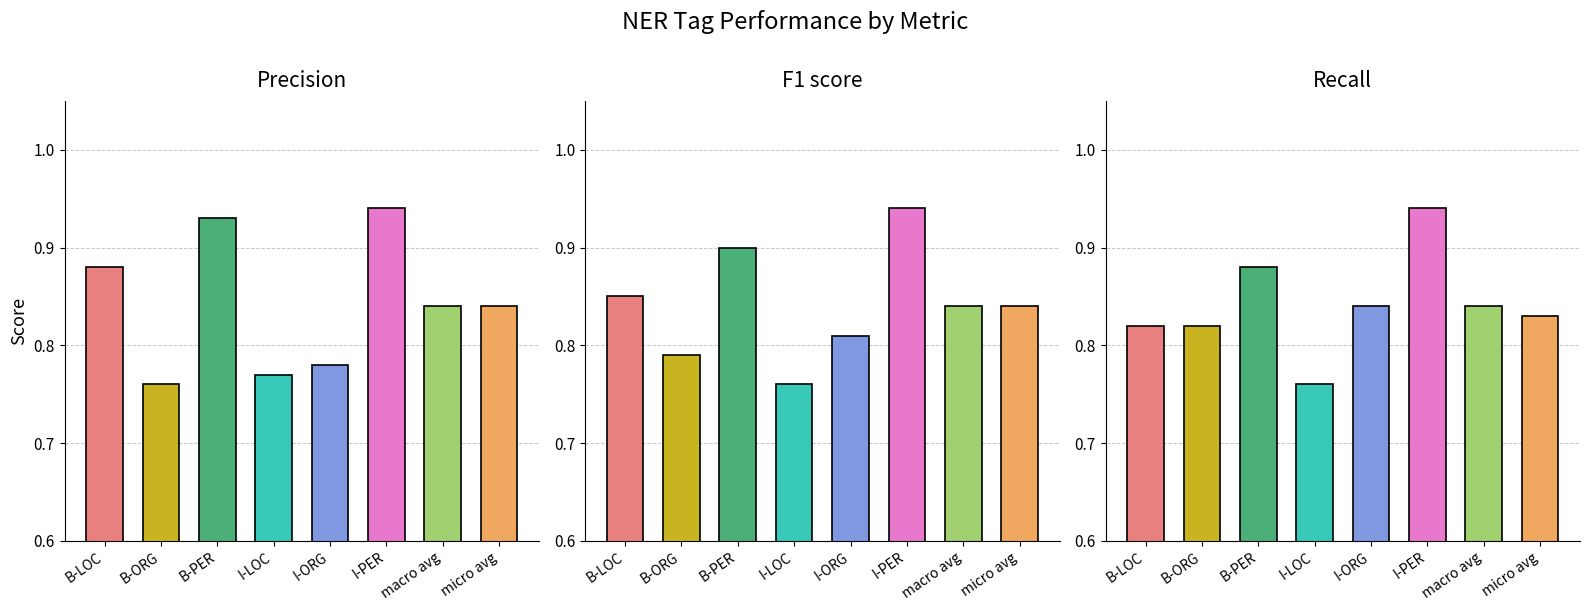

Which series changed the most between macro avg and micro avg?

Recall